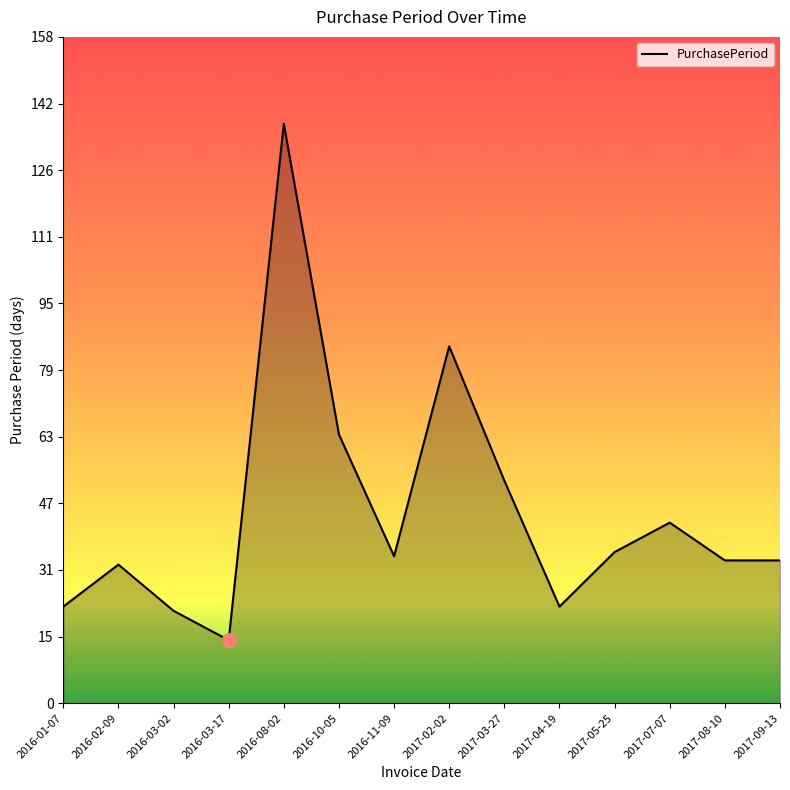

What is the ratio of the value at 2016-03-02 to the value at 2016-11-09?

0.6